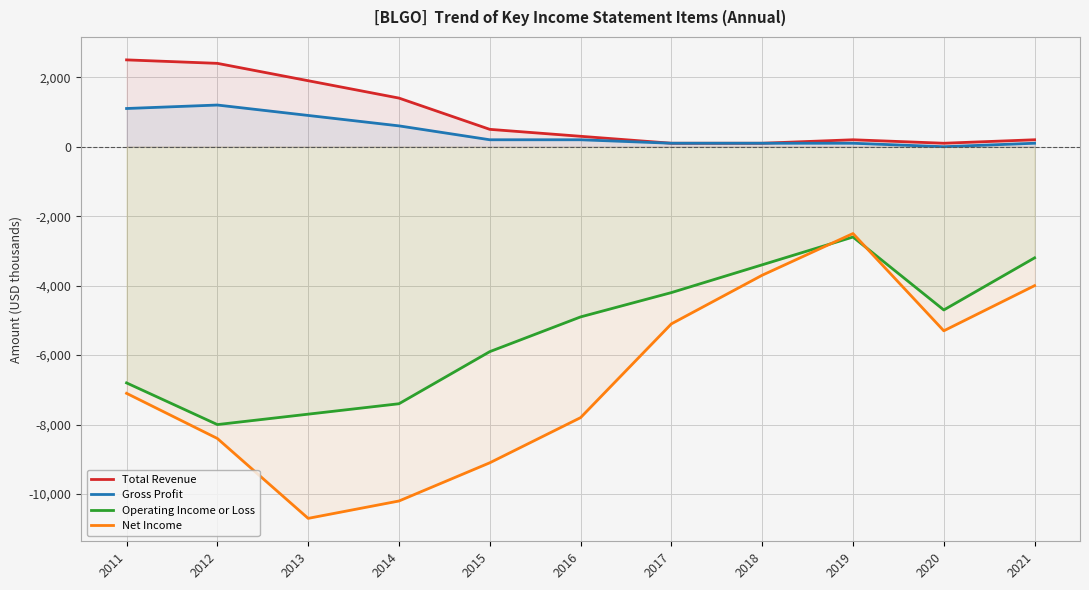

The Net Income series shows -16472 at 2013. True or false?

False